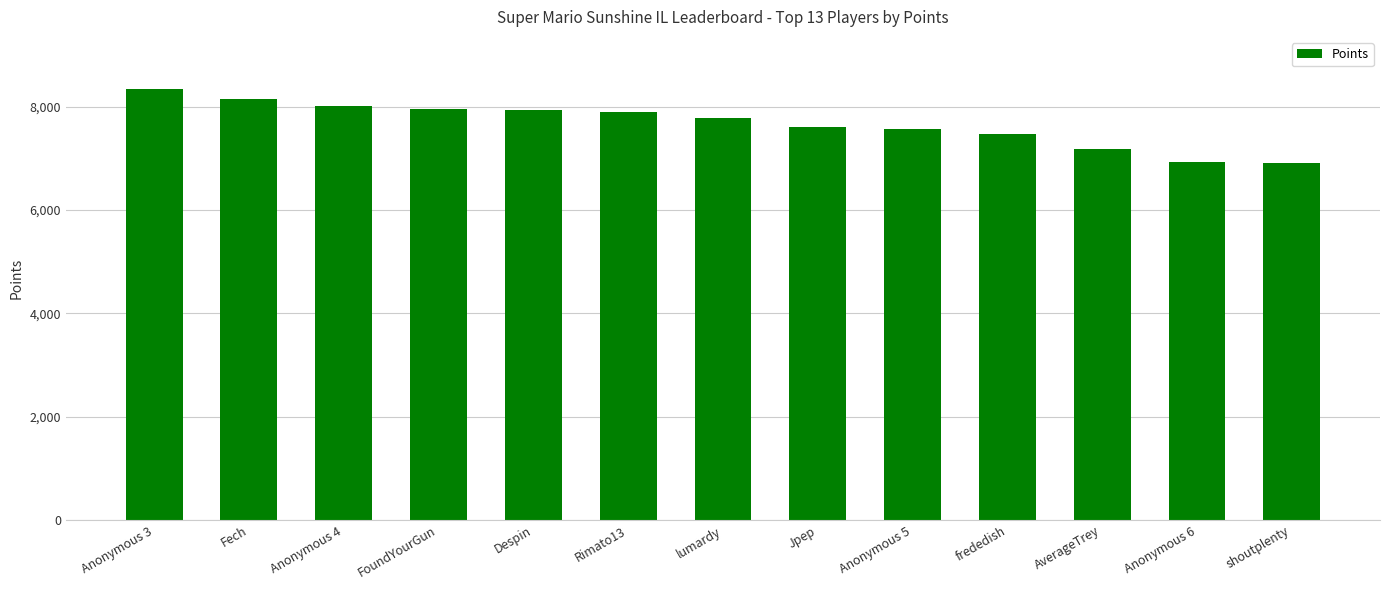

What is the difference between the values at Anonymous 3 and Despin?

421